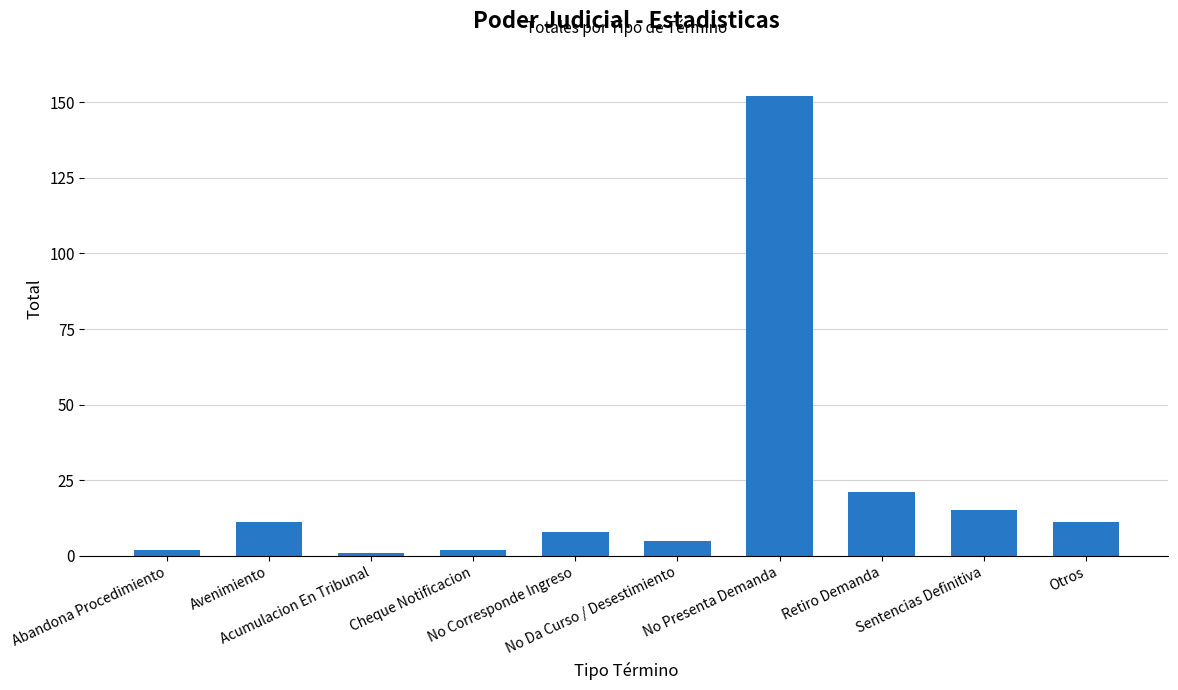

What is the average value?

23